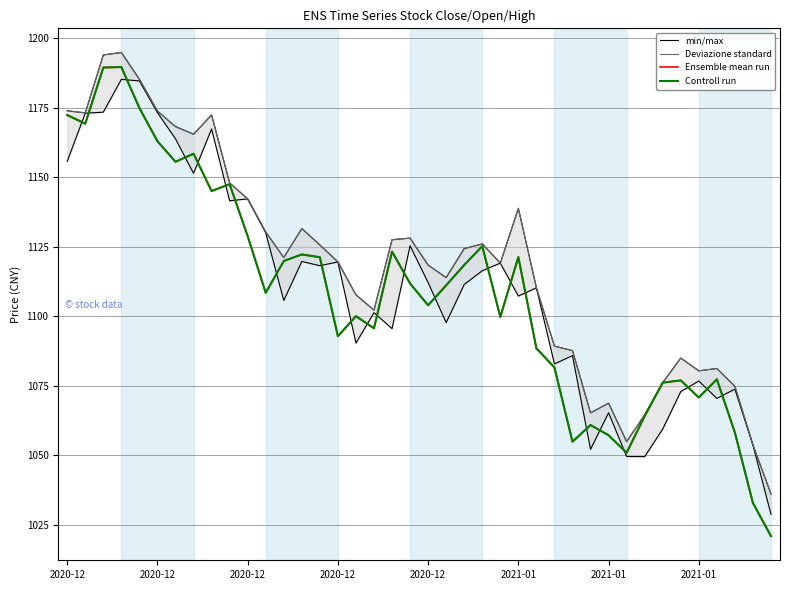

How many lines are shown in the chart?

4